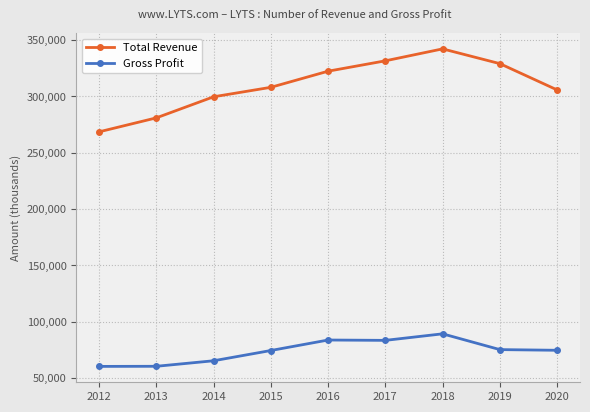

Is it true that Total Revenue equals 502441 at 2014?

False